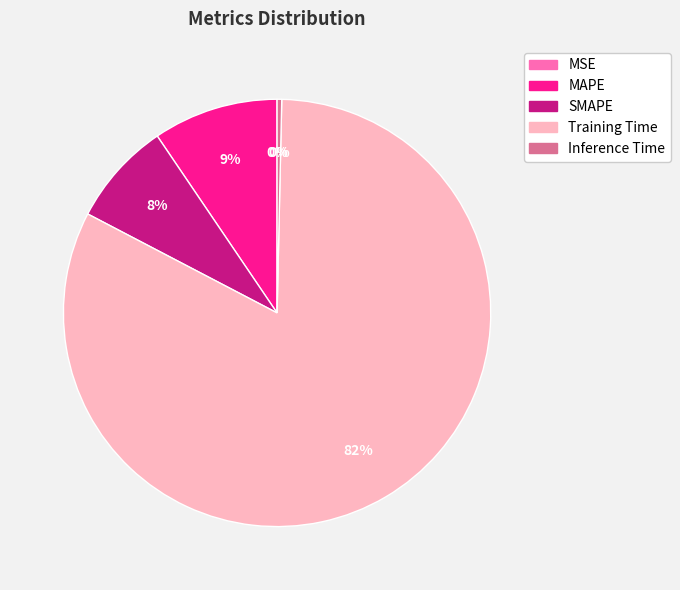

Between SMAPE and Inference Time, which is larger?

SMAPE